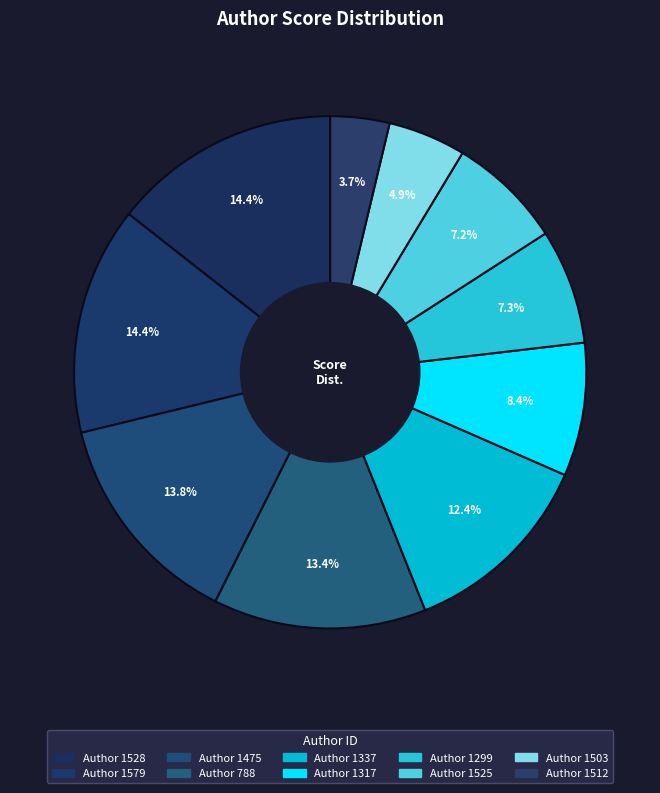

How many segments does this pie chart have?

10